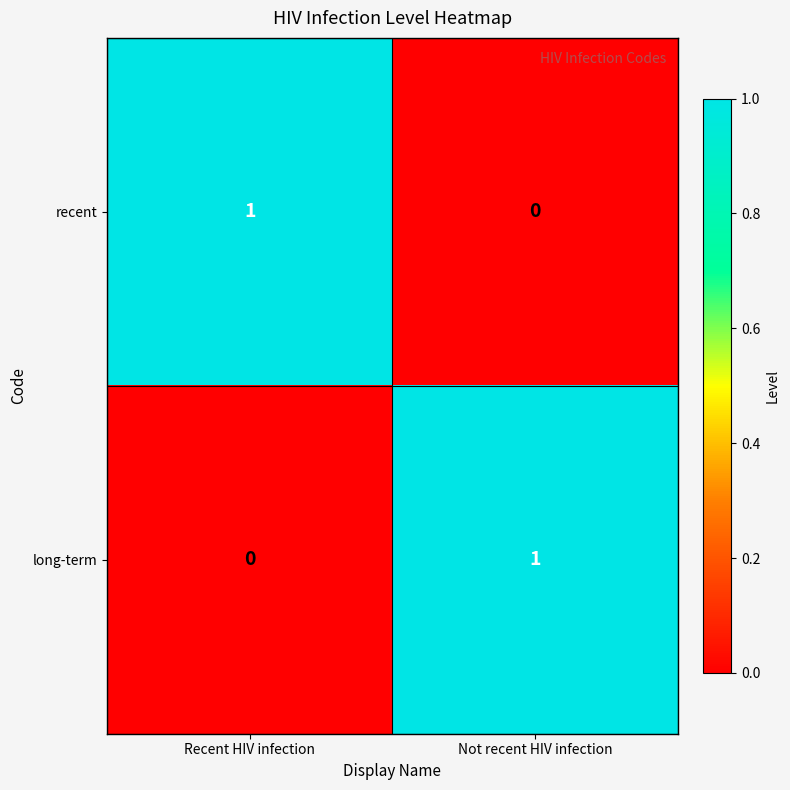

At which label is long-term closest to 0?

Recent HIV infection